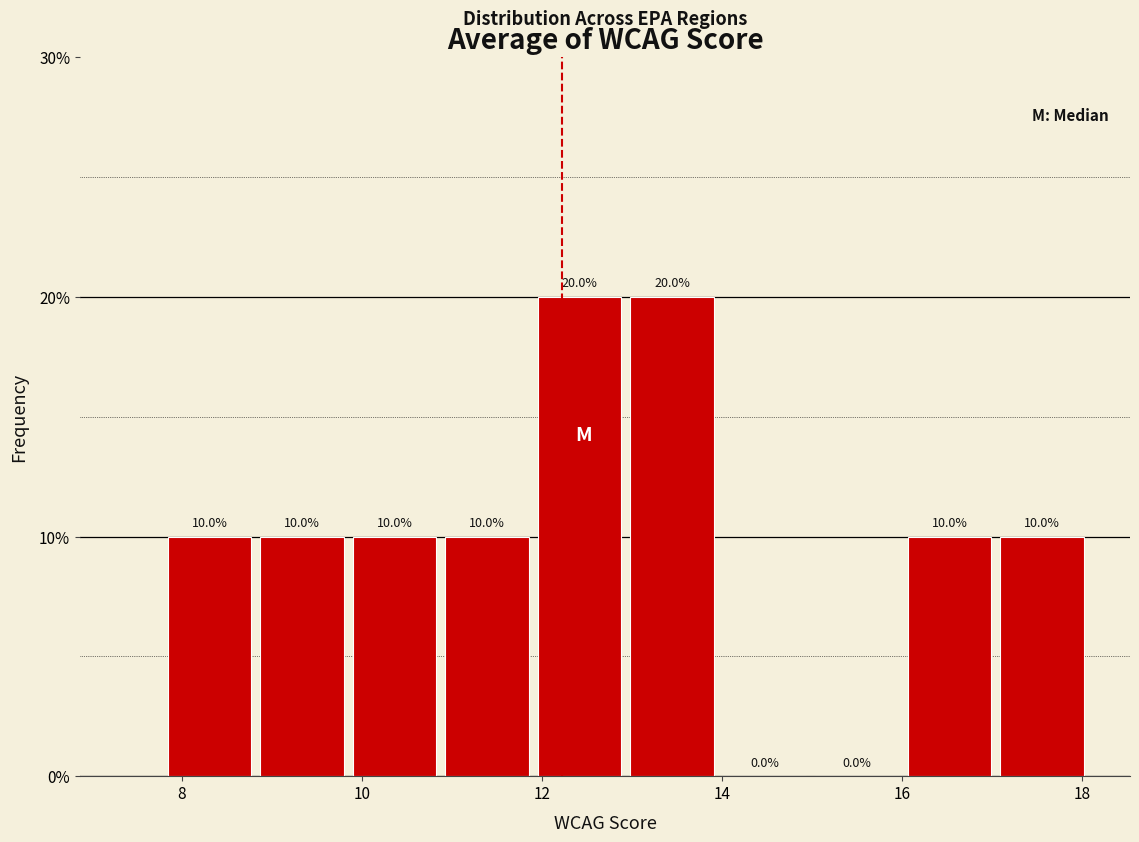

Reading left to right, list every bar in this chart as the range it spans on the x-axis followed by its height. The bar edges are not printed on the chart, so give them approximately, as read against the axis.

7.8 to 8.8: 10.0
8.8 to 9.8: 10.0
9.8 to 10.8: 10.0
10.8 to 12.0: 10.0
12.0 to 13.0: 20.0
13.0 to 14.0: 20.0
14.0 to 15.0: 0.0
15.0 to 16.0: 0.0
16.0 to 17.0: 10.0
17.0 to 18.0: 10.0